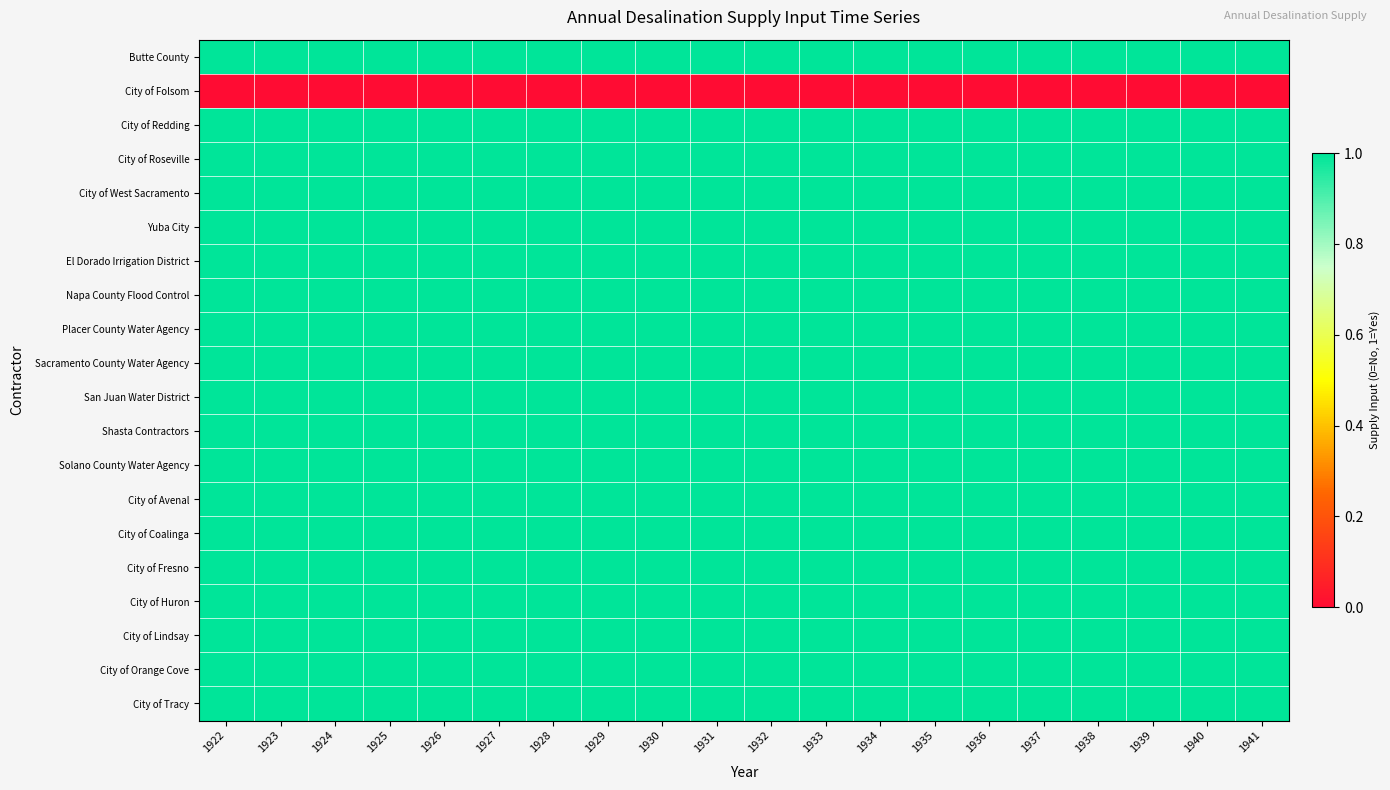

Between 1934 and 1937, which is larger?

1934